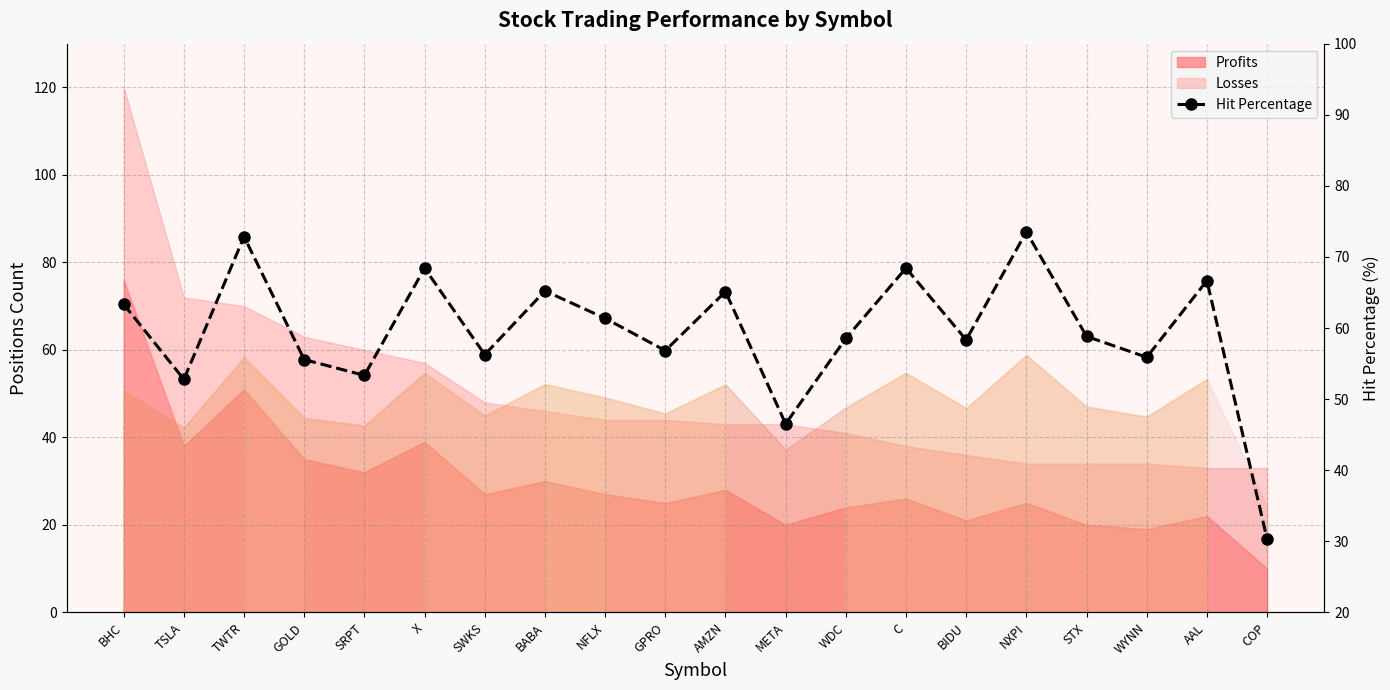

The chart shows a value of 63.3 at BHC. True or false?

True